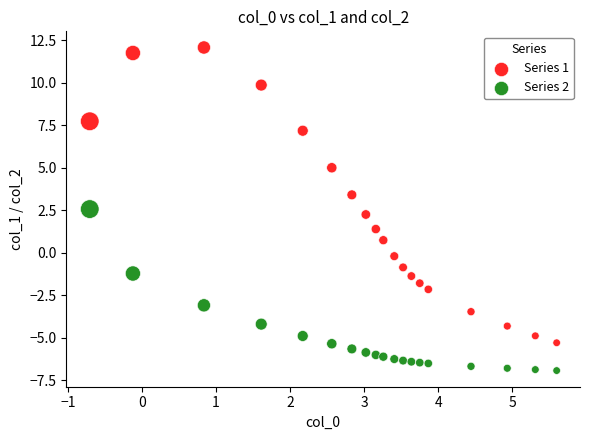

Across all series, what Y value is closest to 2?

2.2